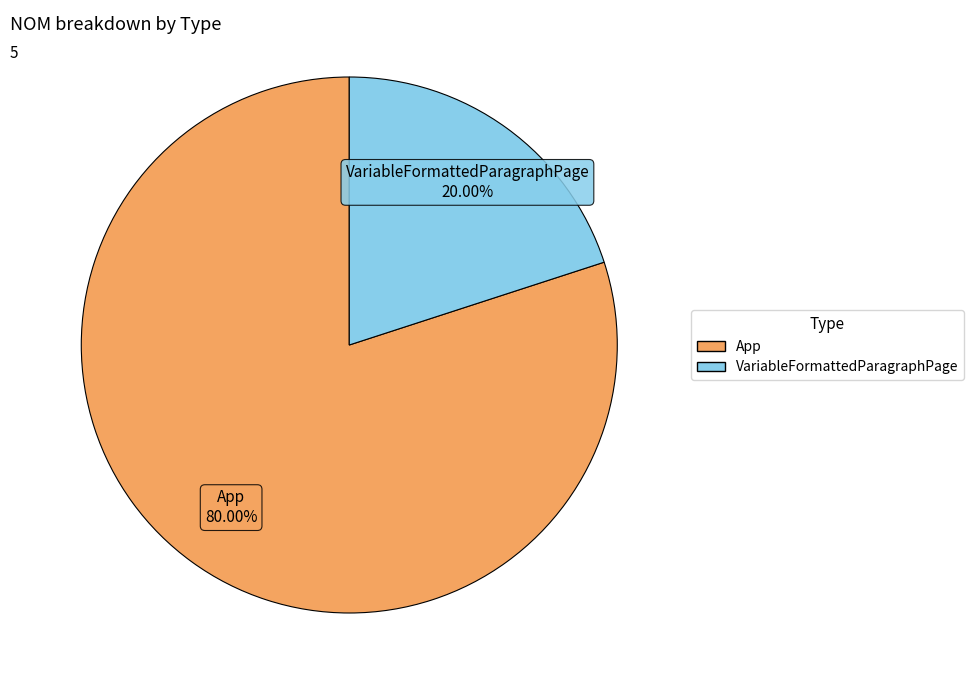

What is the largest slice in the pie chart?

App